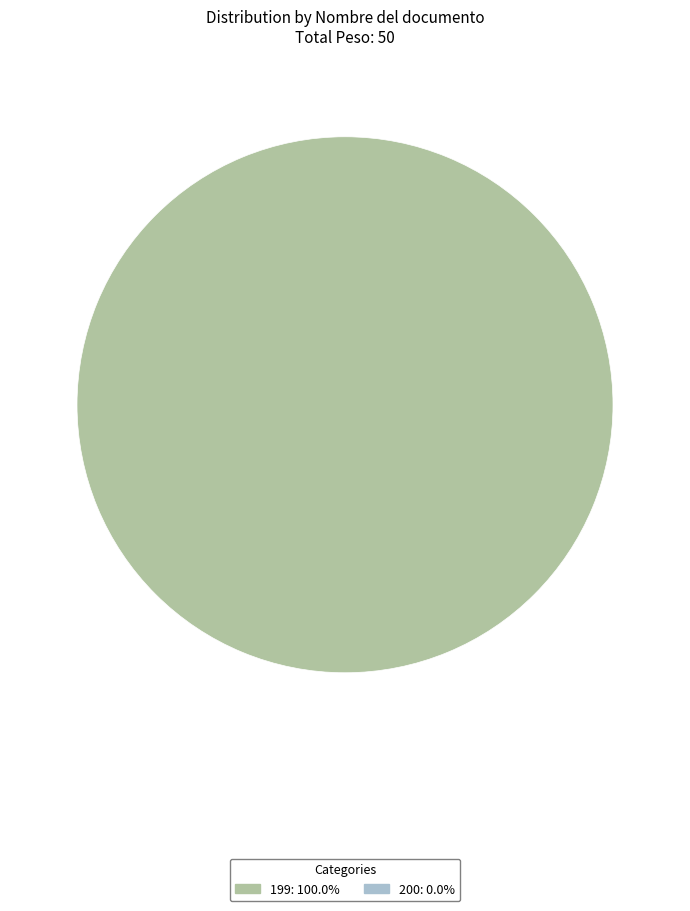

Count the number of slices in the pie.

1